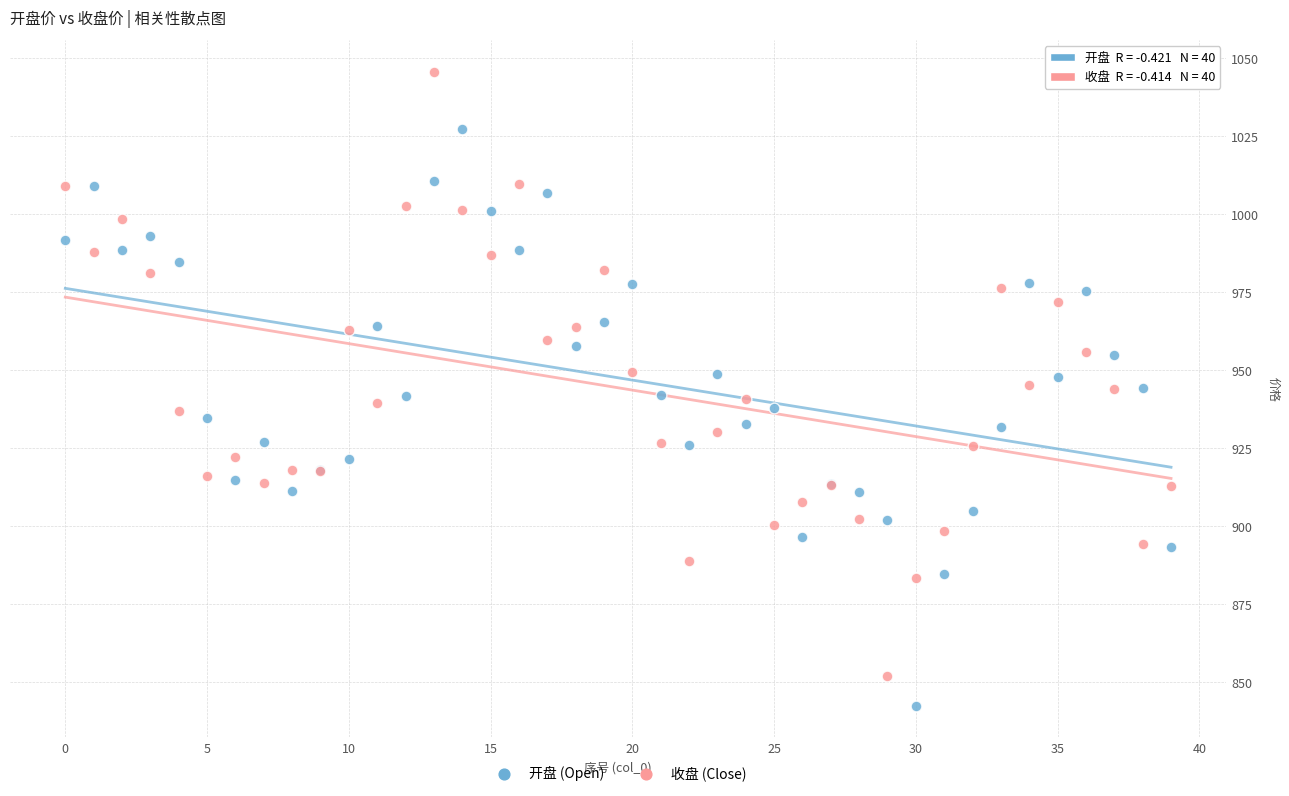

Which series has the widest spread of Y values?

收盘 (Close)